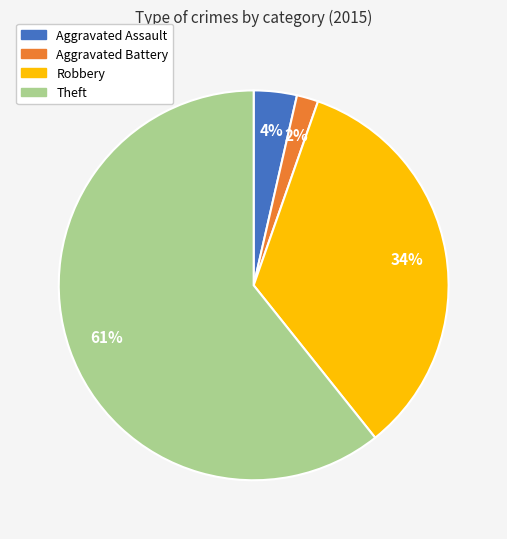

Combined, do Theft and Robbery account for over 50%?

Yes